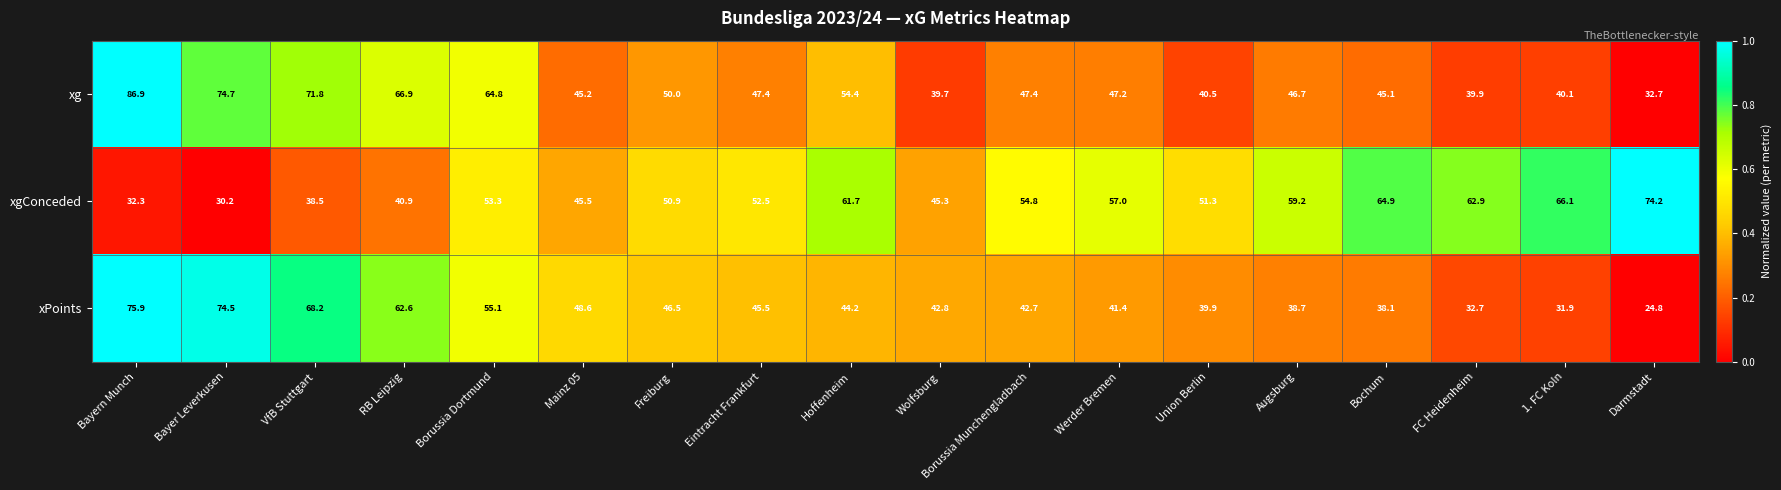

How many series are shown in this chart?

3